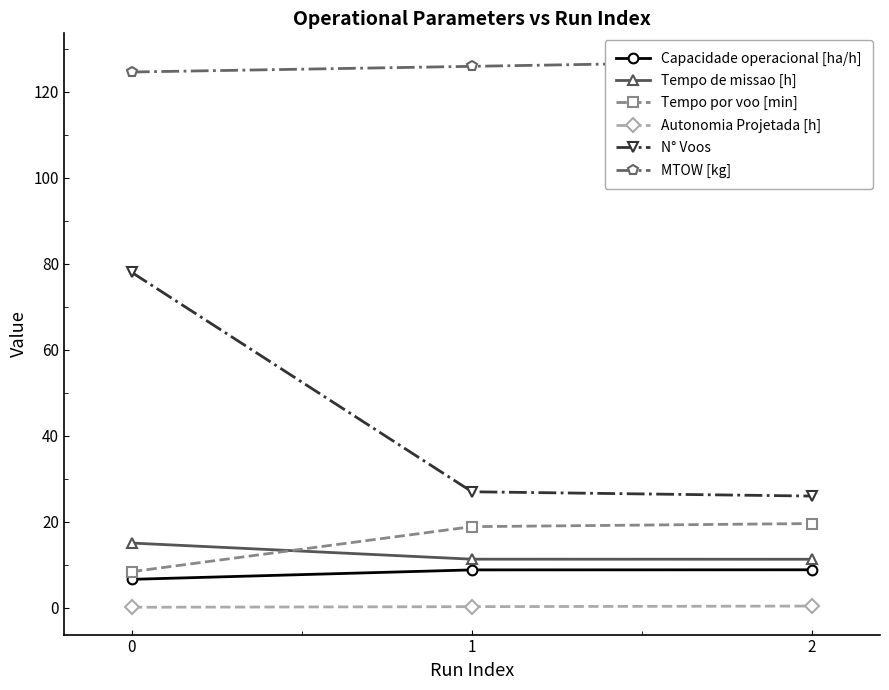

The Tempo de missao [h] series shows 11.3 at 2. True or false?

True